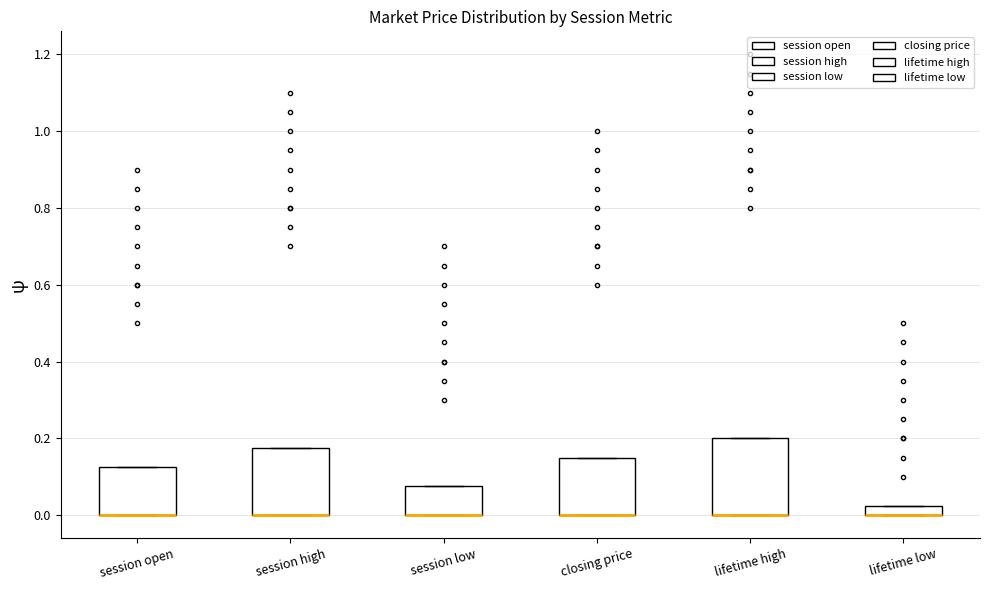

Where is the upper edge of the box for lifetime low on the y-axis? The values are not printed on the chart, so give them approximately, as read against the axis.

0.02